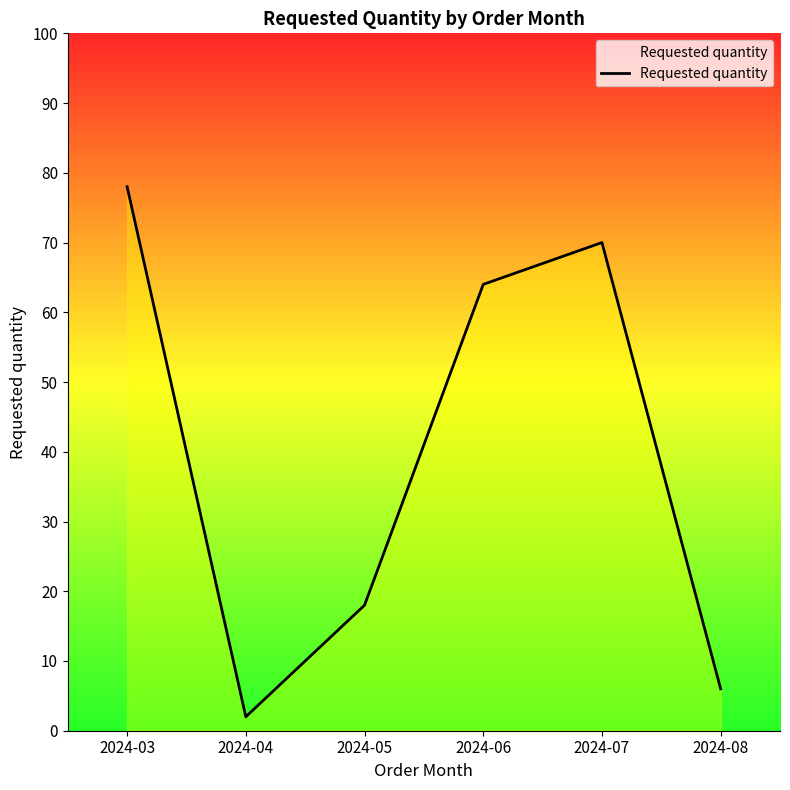

Read the value at 2024-07.

70